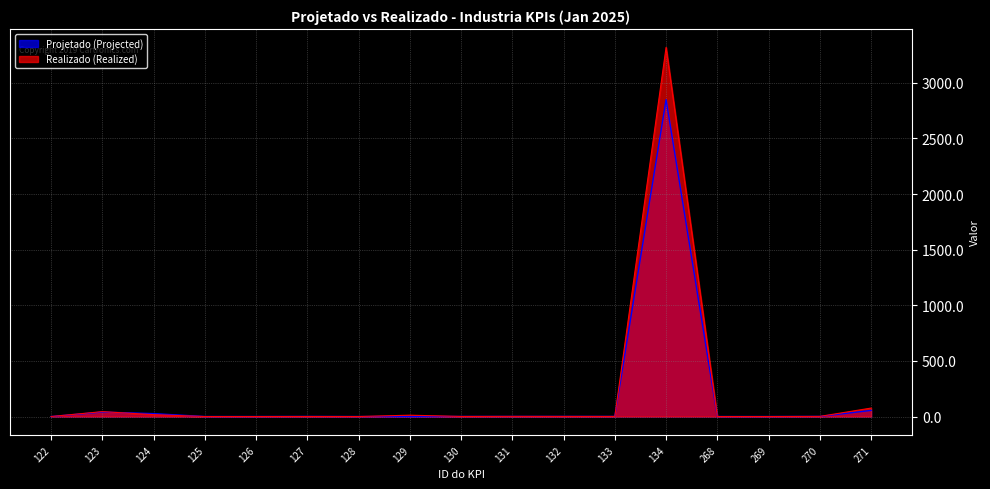

True or false: Projetado (Projected) has a value of 0.8 at 130.

True